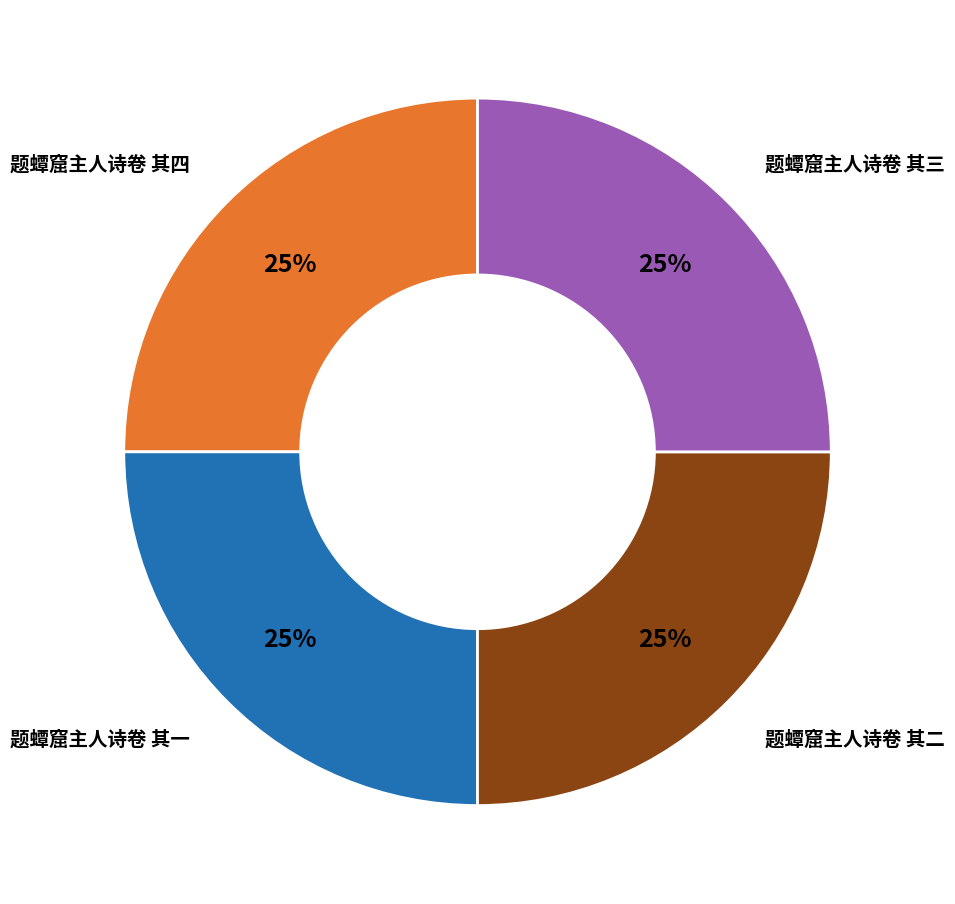

Does any single category account for the majority?

No